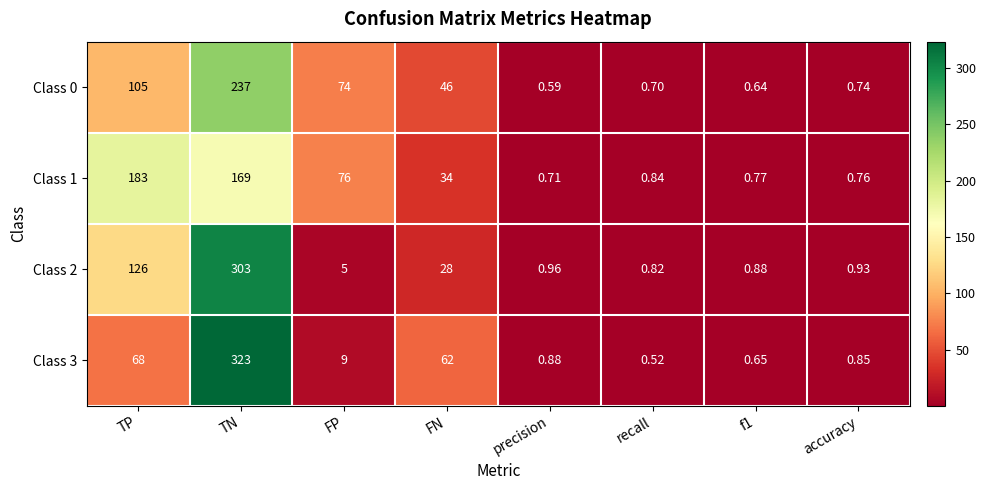

At which label does Class 1 reach its minimum?

precision